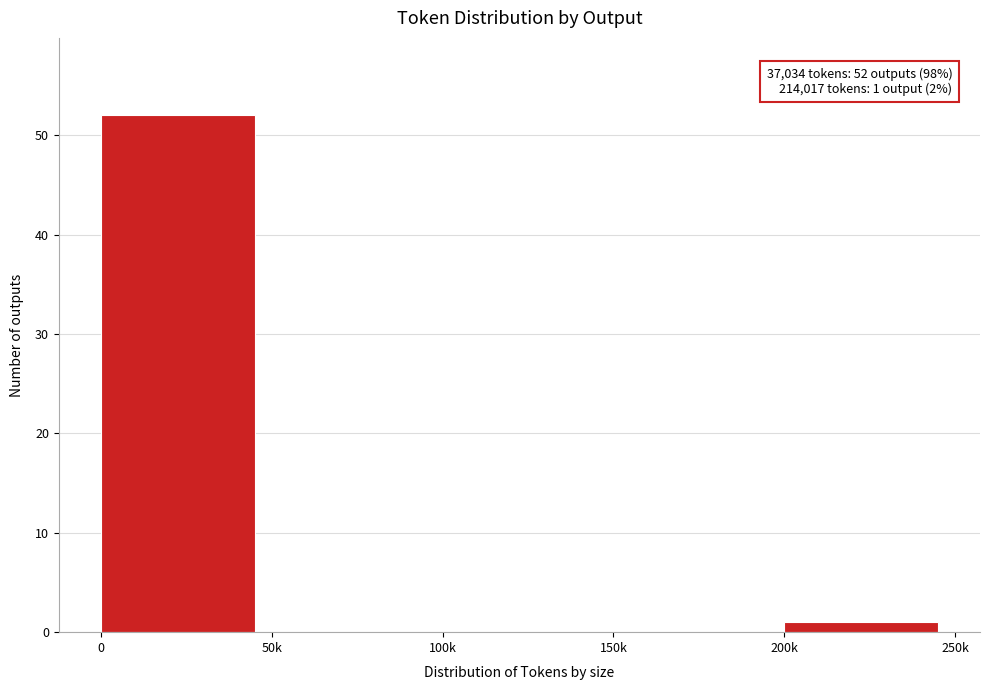

Reading right to left, what are all the values shown in this chart?

200k=1	150k=0	100k=0	50k=0	0=52